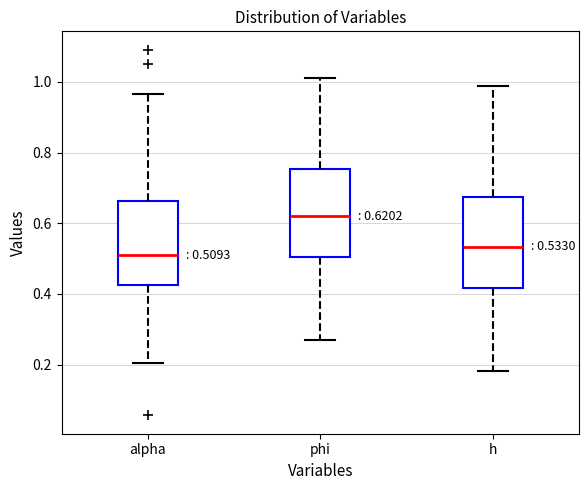

Which box has the highest median line?

phi